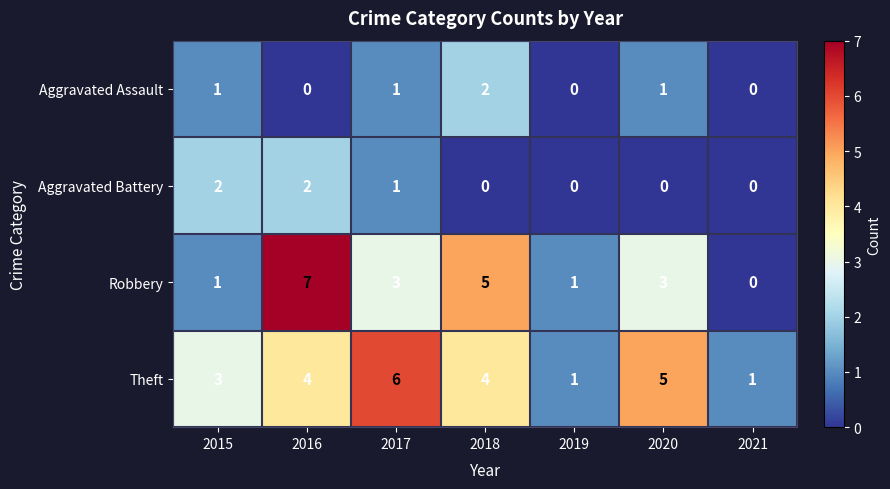

Reading left to right, transcribe all the data shown in this chart.

Aggravated Assault: 1	0	1	2	0	1	0
Aggravated Battery: 2	2	1	0	0	0	0
Robbery: 1	7	3	5	1	3	0
Theft: 3	4	6	4	1	5	1